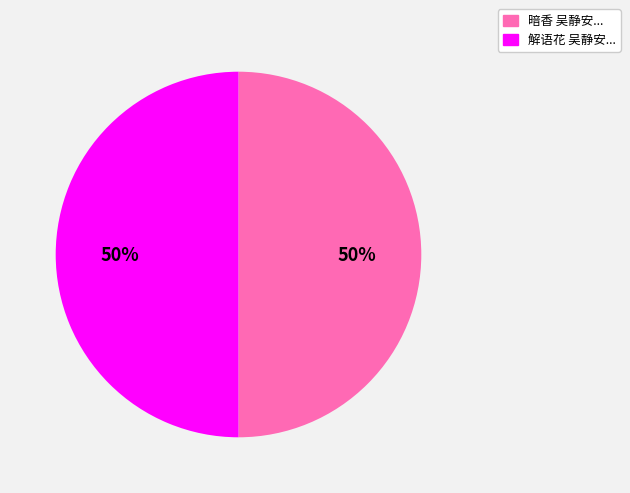

To the nearest percent, what is the average slice percentage?

50%